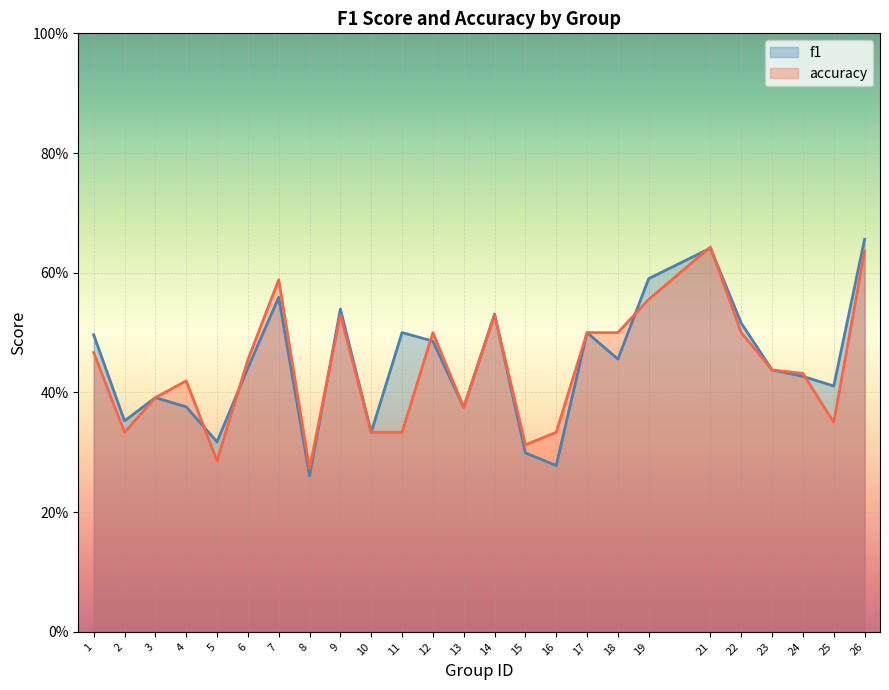

What is the approximate value of f1 at 12?

0.5